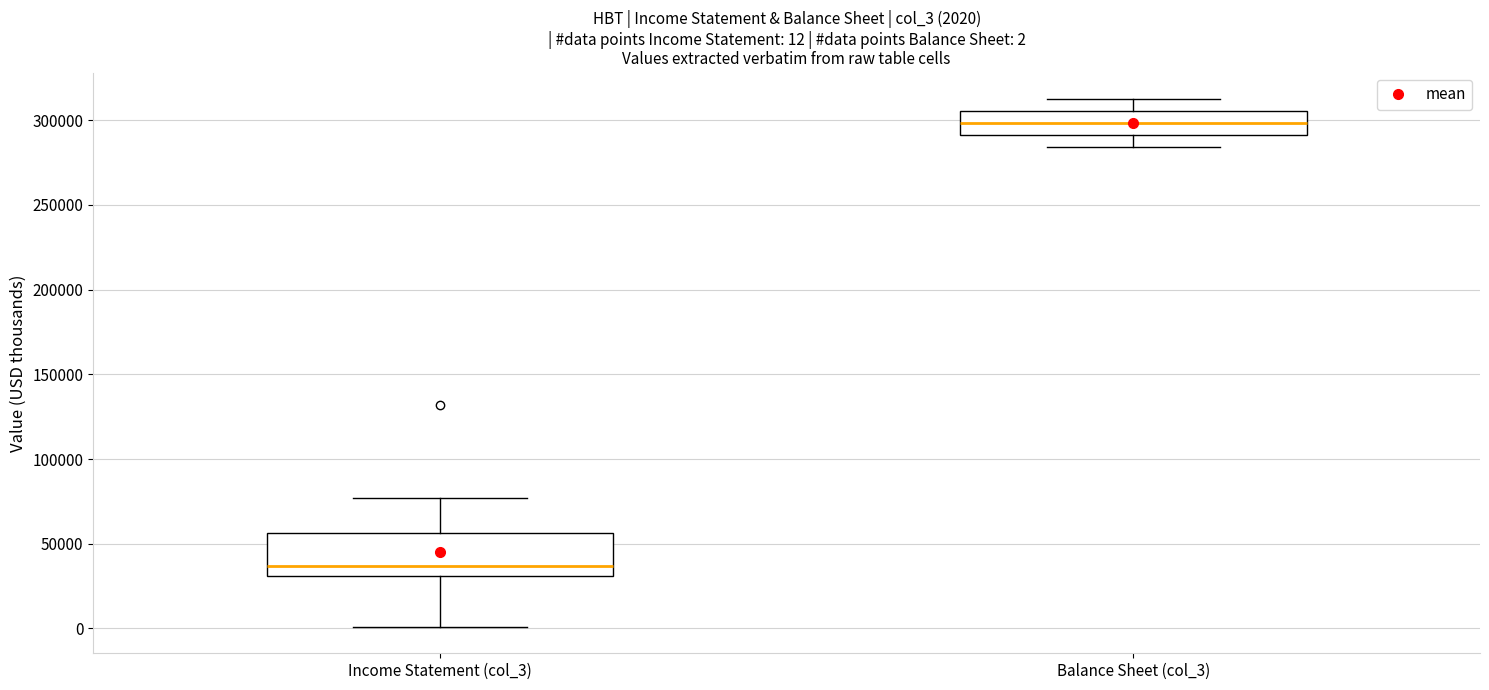

Which box is the tallest, from its lower edge to its upper edge?

Income Statement (col_3)